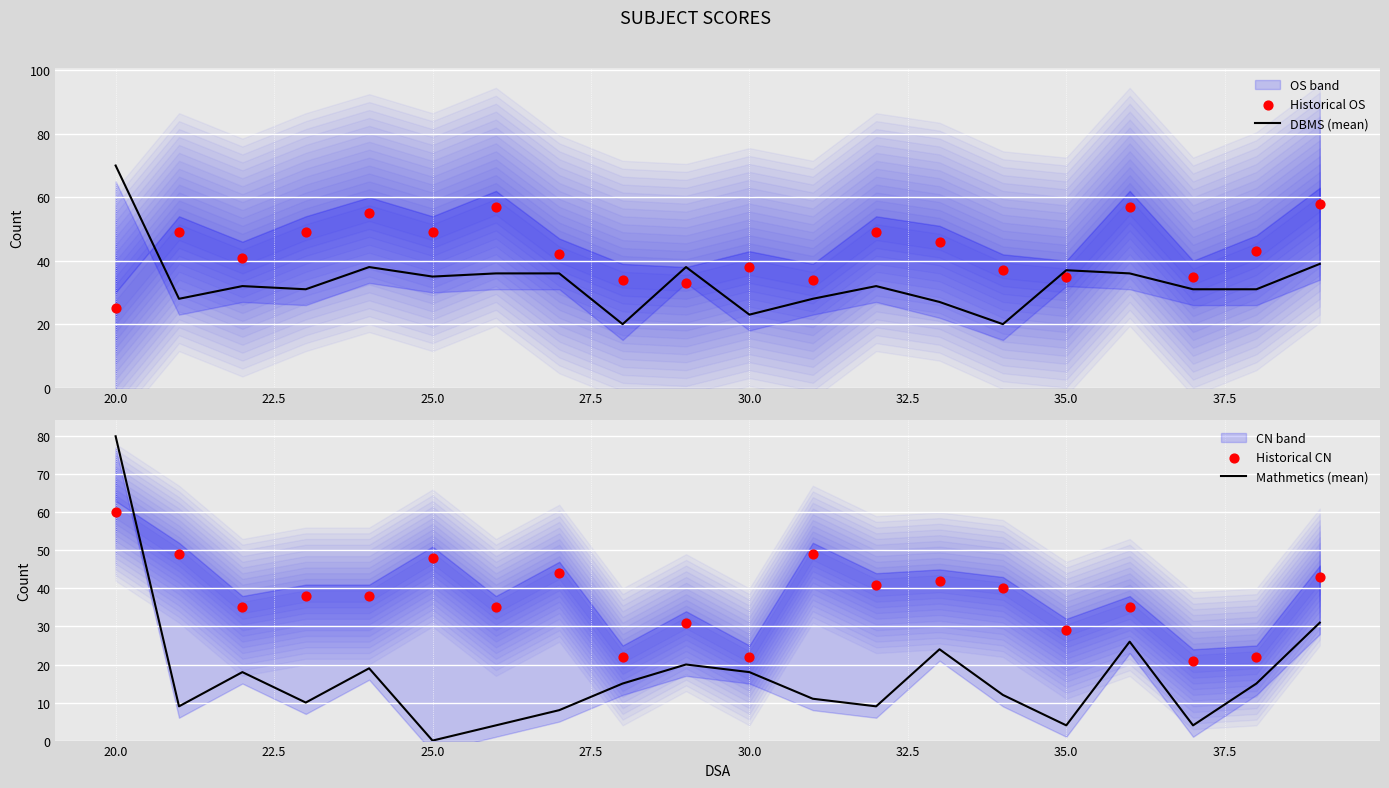

Which category has the highest value in the DBMS (mean) series?

20.0